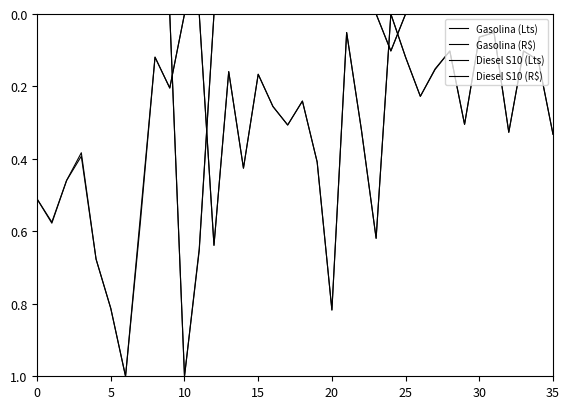

Is this an area chart (filled region under the line)?

No